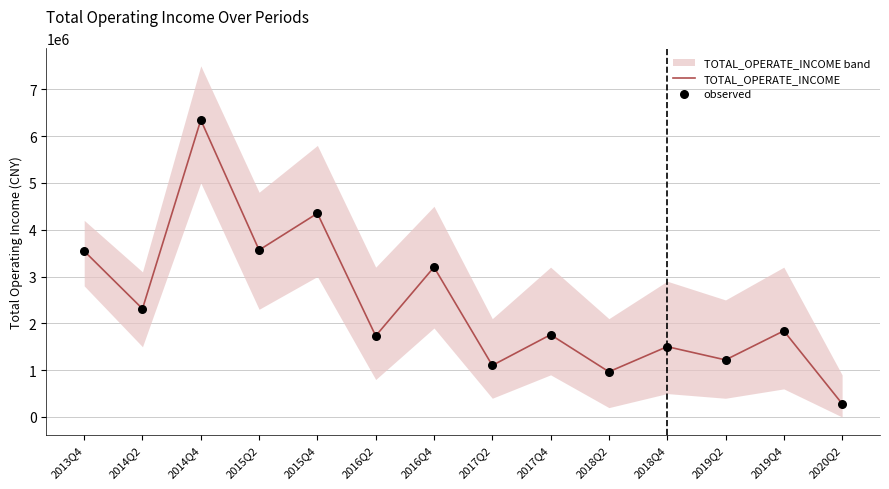

Which series has the widest spread of Y values?

TOTAL_OPERATE_INCOME